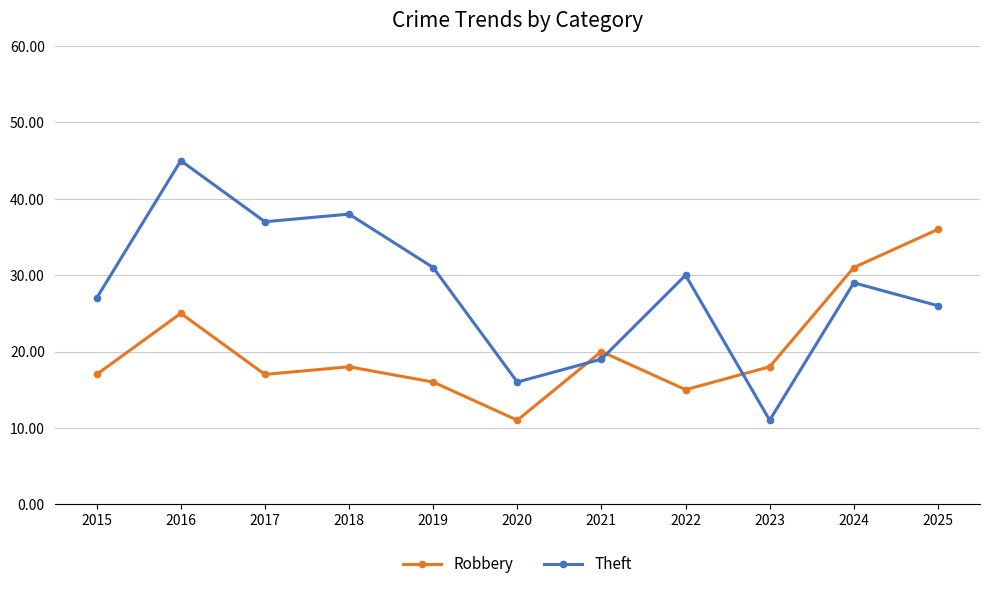

At which category does the chart reach its peak across all series?

2016